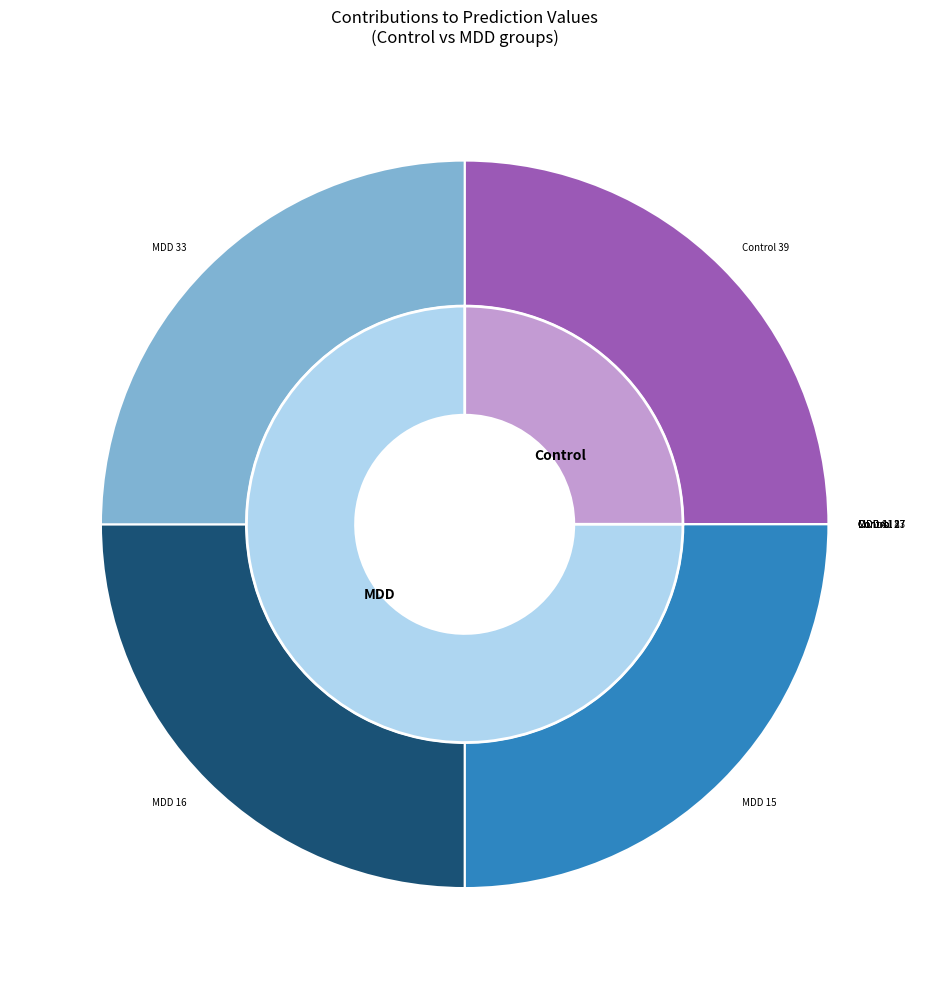

Which has a higher value, Control 39 or MDD 16?

MDD 16